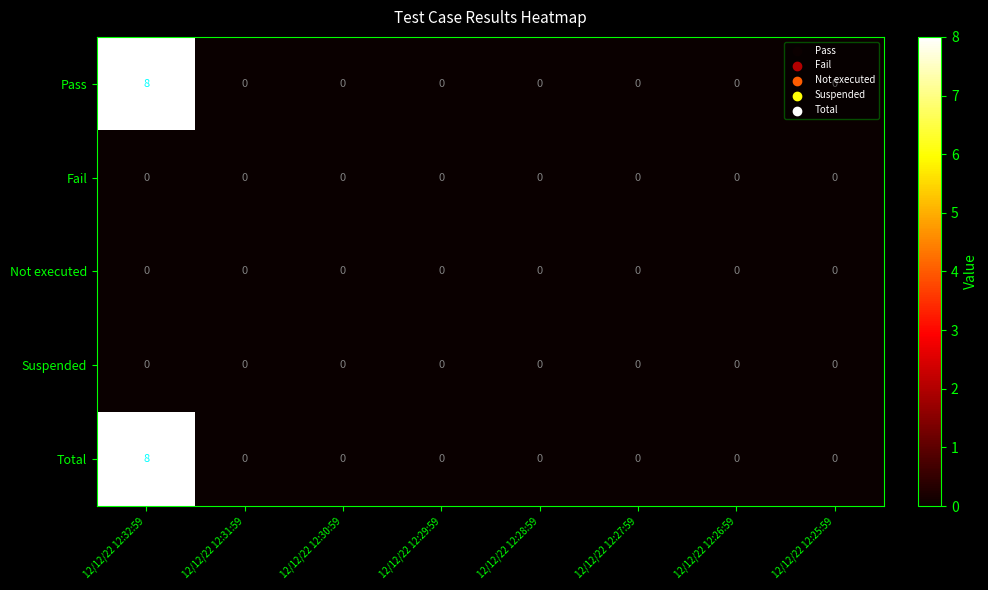

Is it true that Not executed equals 0 at 12/12/22 12:30:59?

True